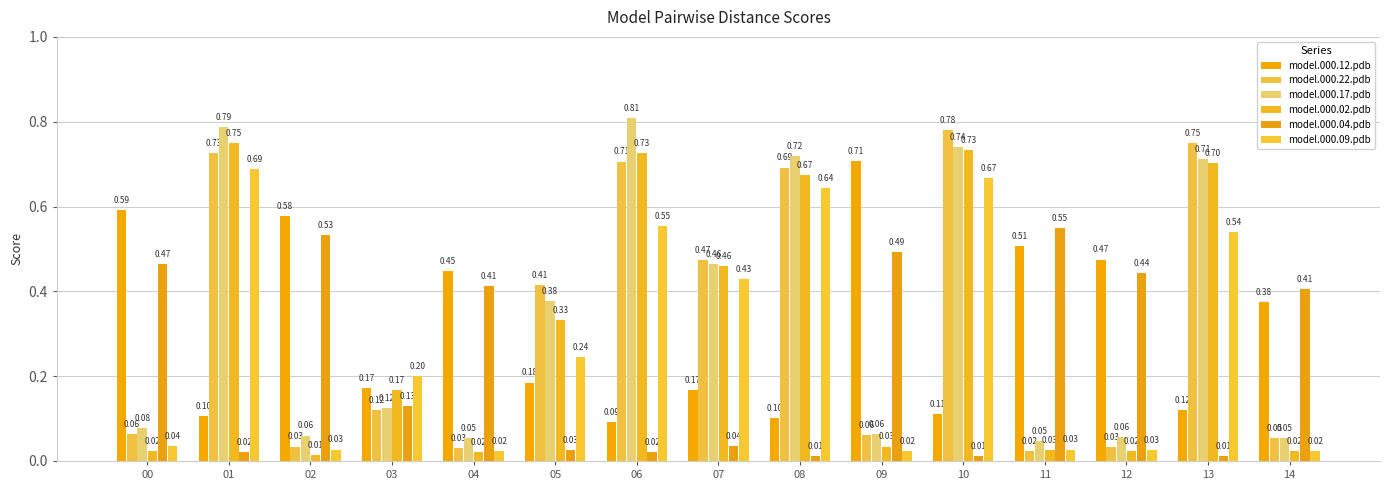

What is the difference between the model.000.22.pdb values at 13 and 11?

0.7